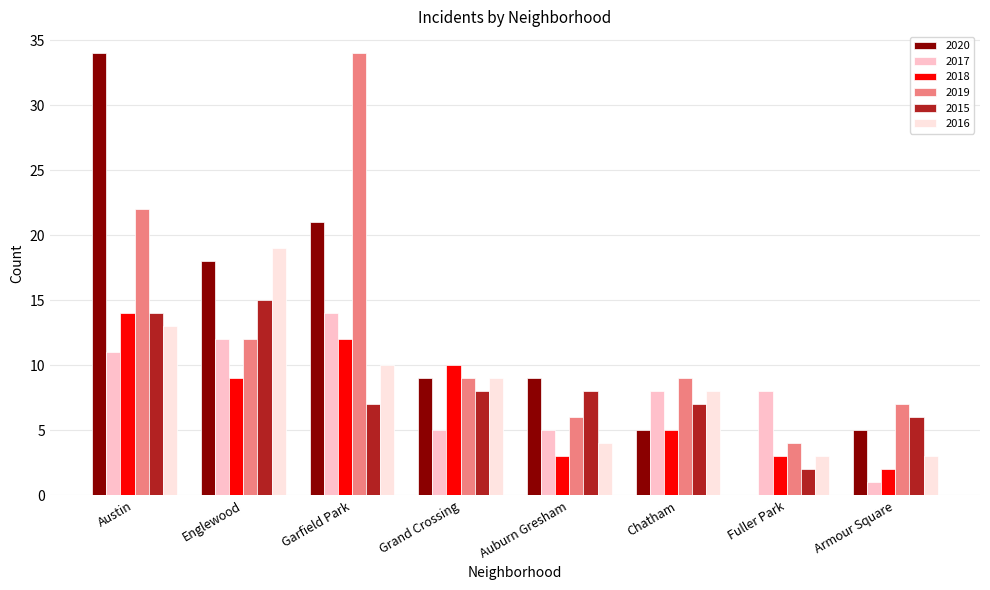

Is the value of 2015 at Fuller Park greater than the value of 2016 at Englewood?

No